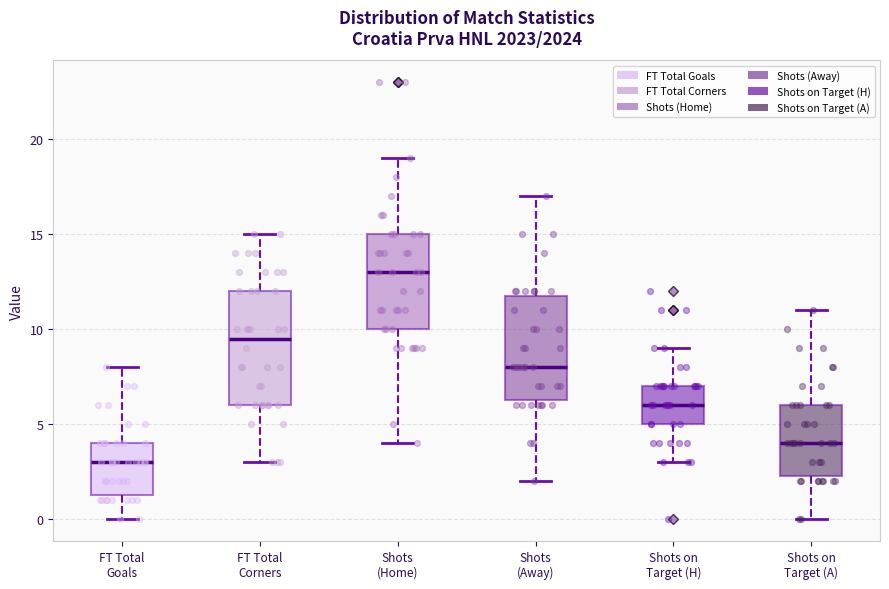

Which box is the tallest, from its lower edge to its upper edge?

FT Total Corners